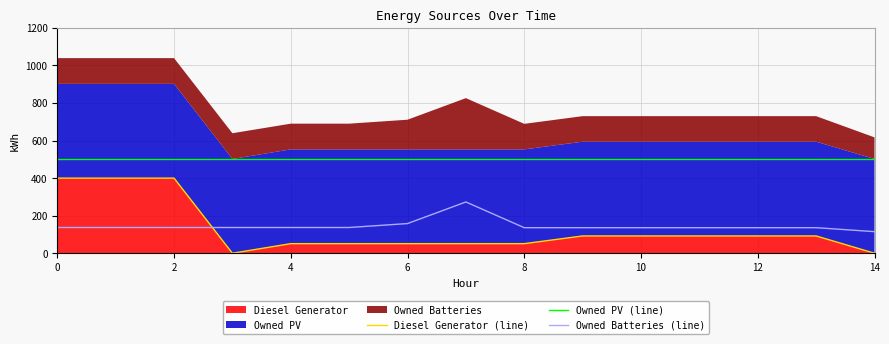

At how many categories does at least one series exceed 339?

15